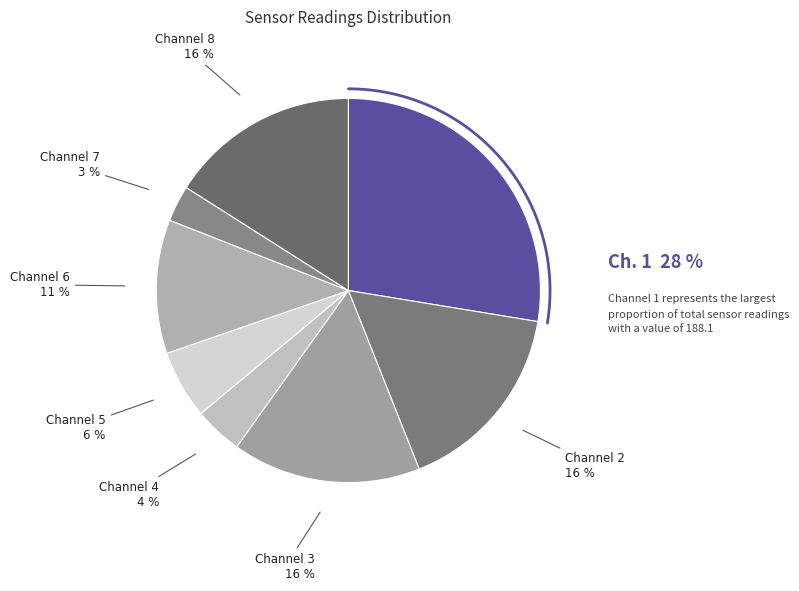

Which has a higher value, 1 or 8?

1